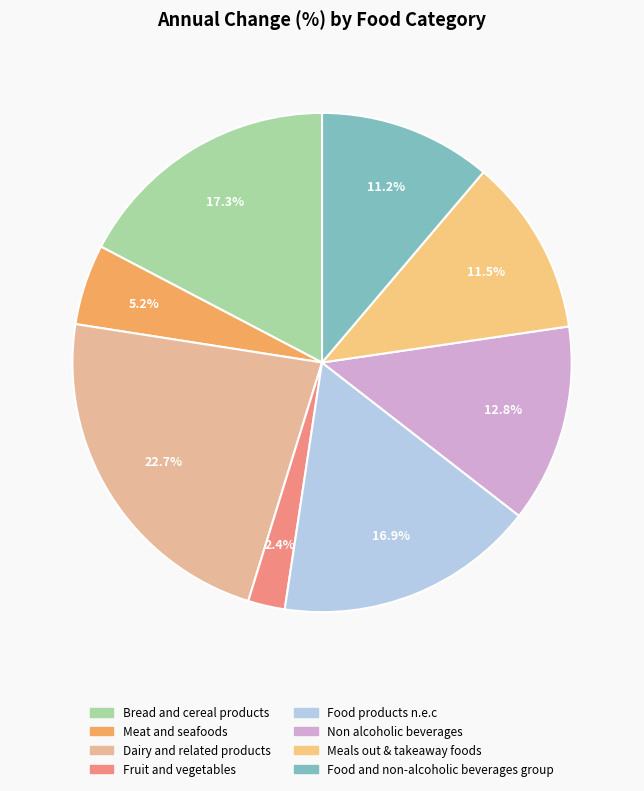

Does Food and non-alcoholic beverages group account for over 50% of the chart?

No